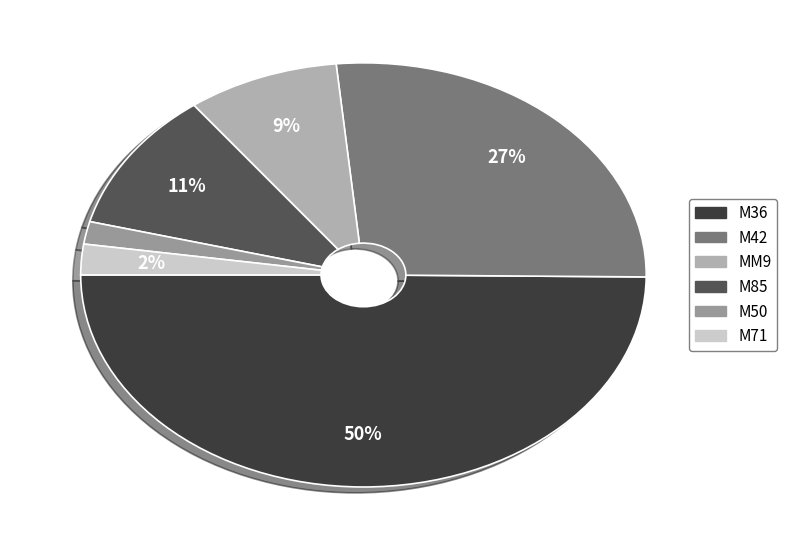

To the nearest percent, what percentage of the pie is M36?

50%